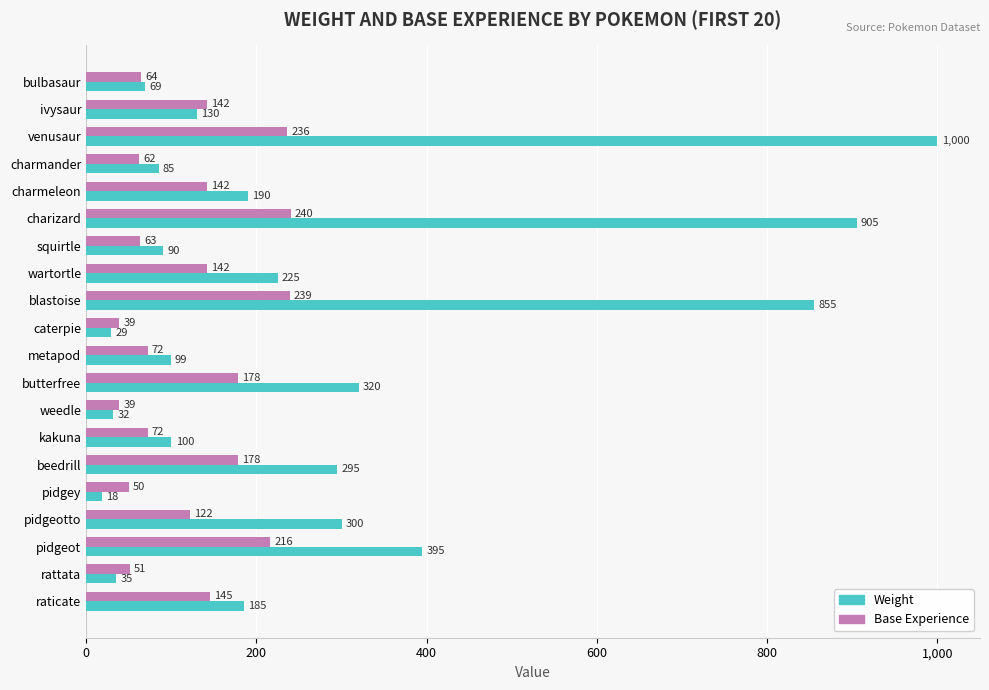

Which series has the largest total across all categories?

Weight